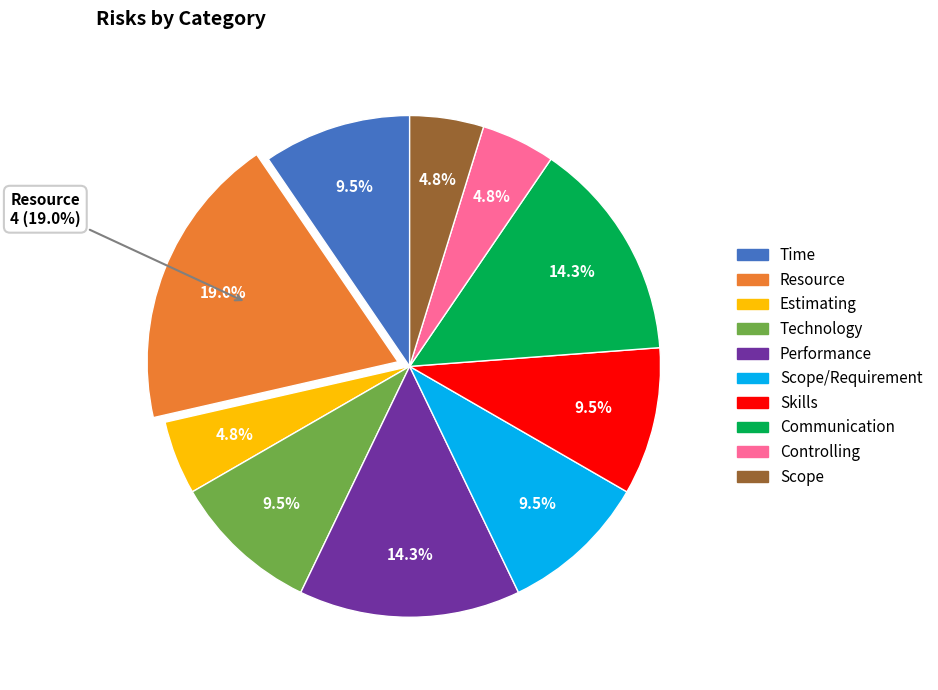

What percentage is the Communication slice, to the nearest percent?

14%